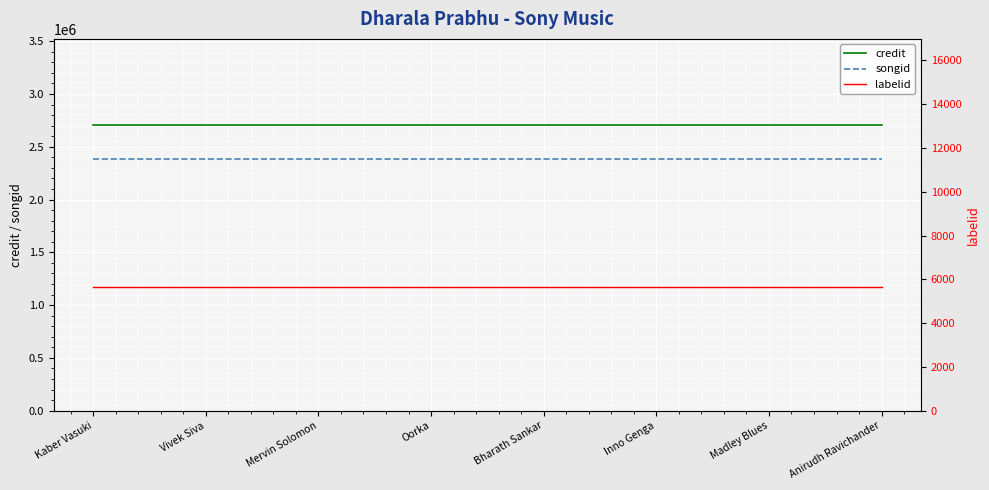

What is the value of the labelid point at the 7th from the left?

5662